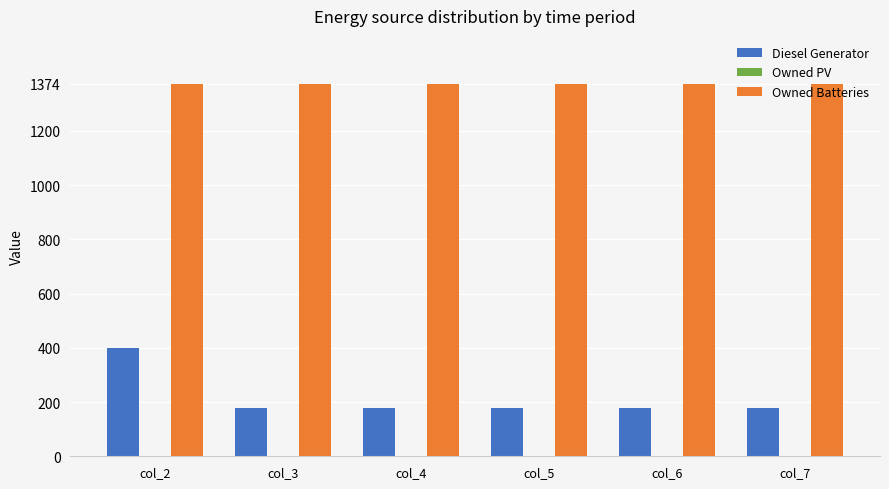

What is the spread (max minus min) of values at col_5?

1196